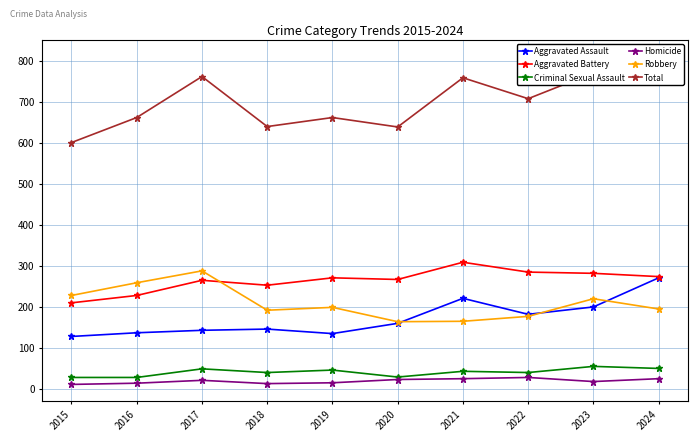

Does the chart display data point markers on the line(s)?

Yes